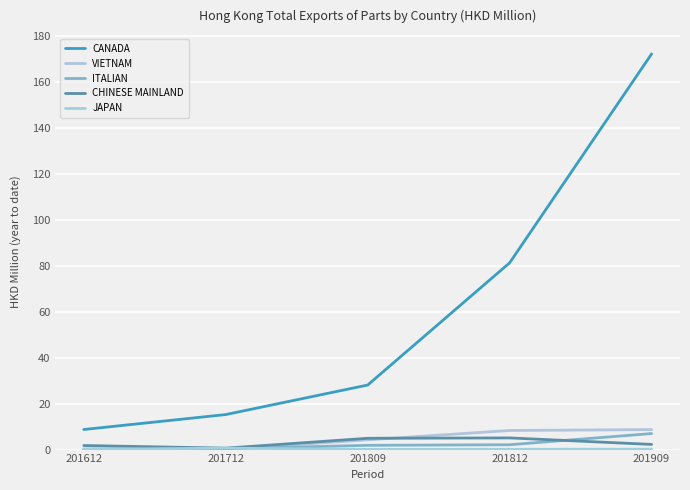

Which category has the lowest value in the JAPAN series?

201809